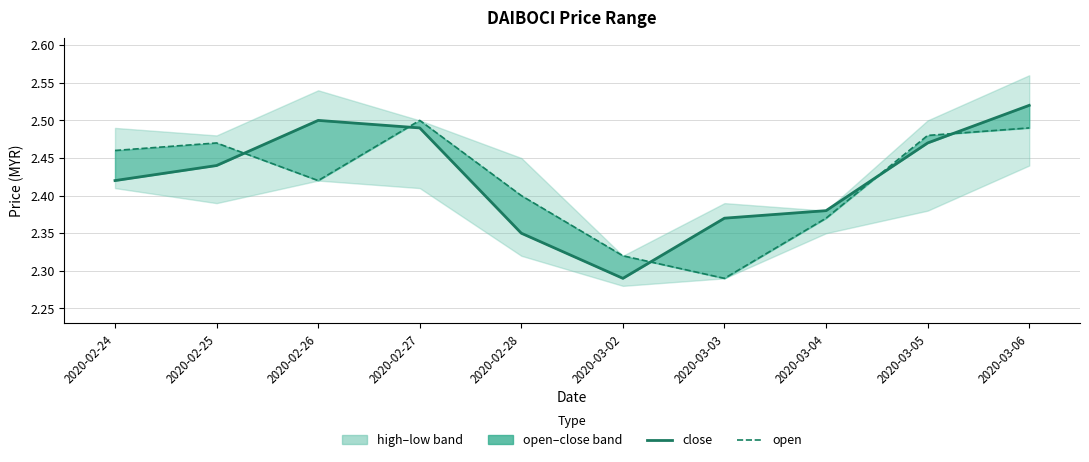

At which category is the sum across all series the highest?

2020-03-06